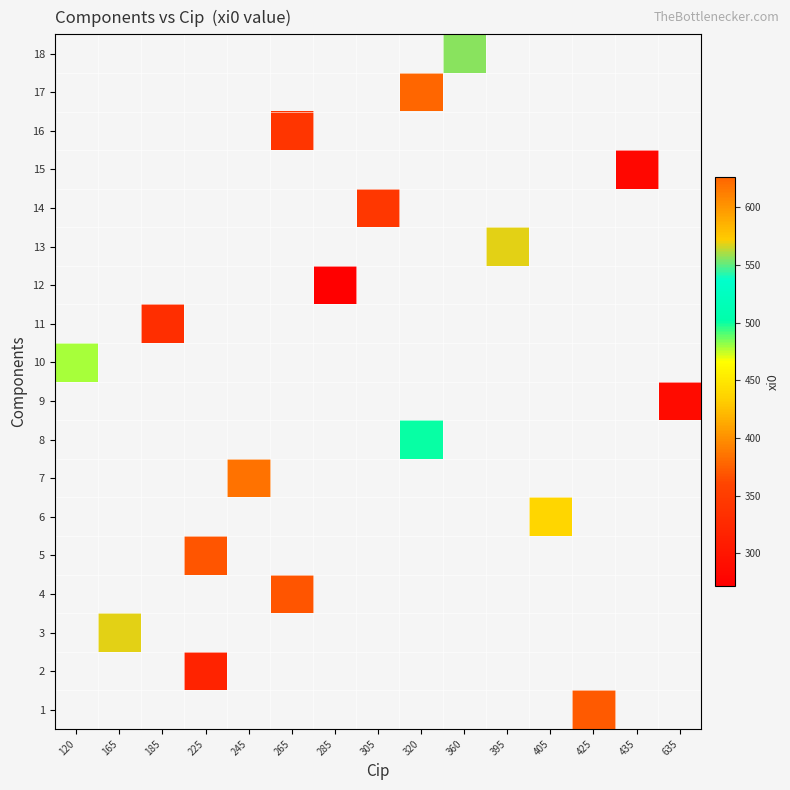

What is the greatest value displayed?

626.0